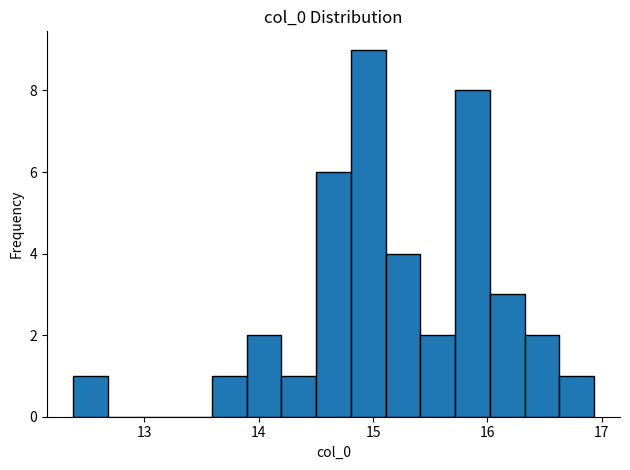

Read against the x-axis, roughly where is the centre of the tallest bar?

15.0